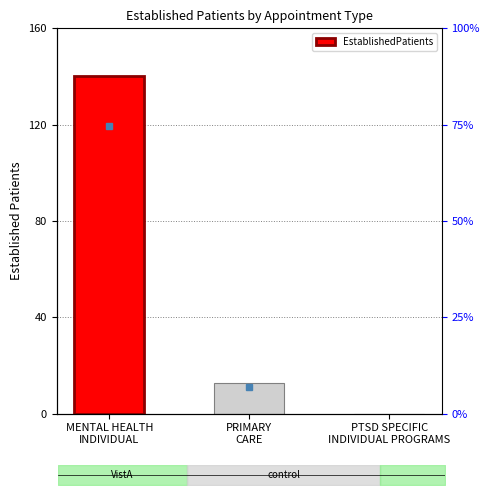

What is the difference between the maximum and minimum values?

140.4